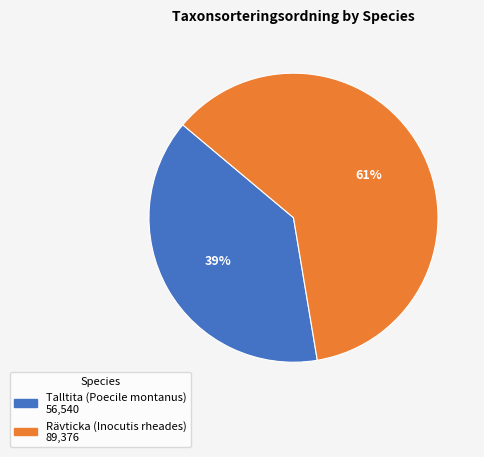

To the nearest percent, what percentage of the pie is Rävticka?

61%